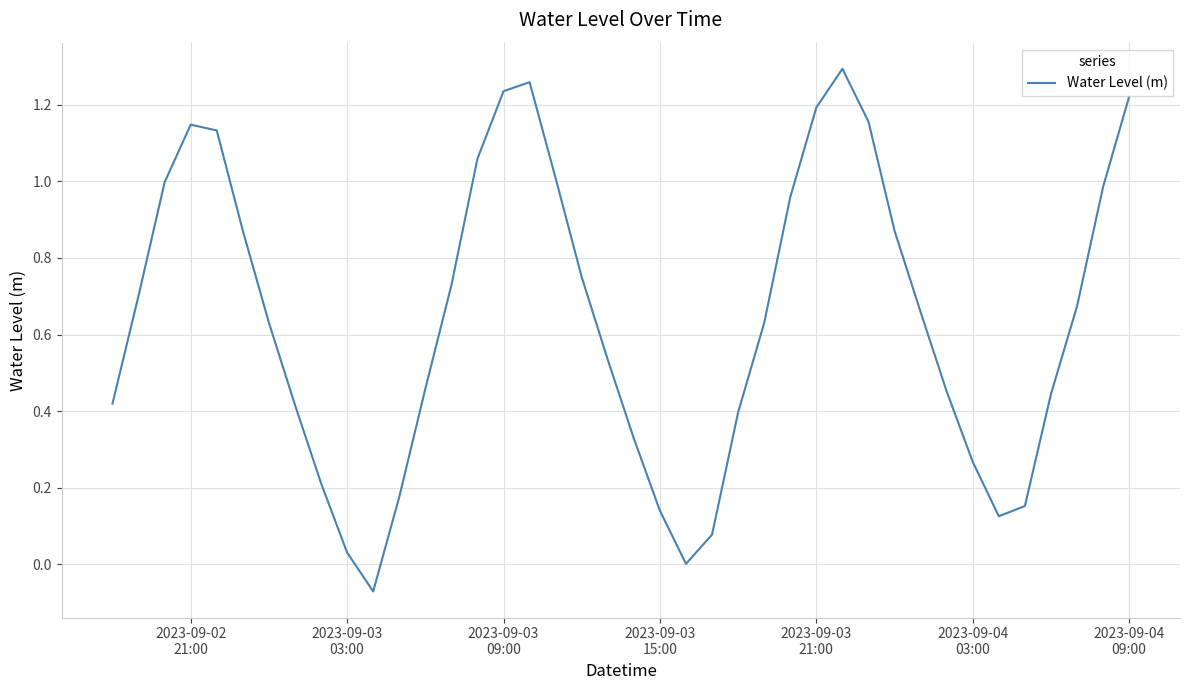

How many lines are shown in the chart?

1